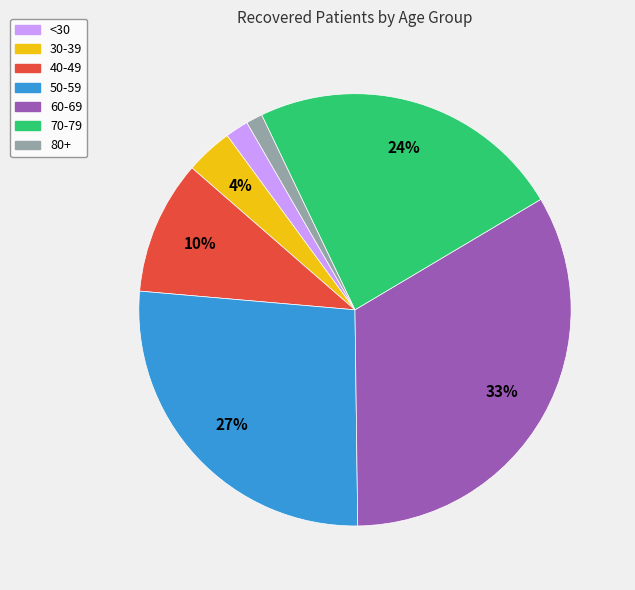

Count the number of slices in the pie.

7